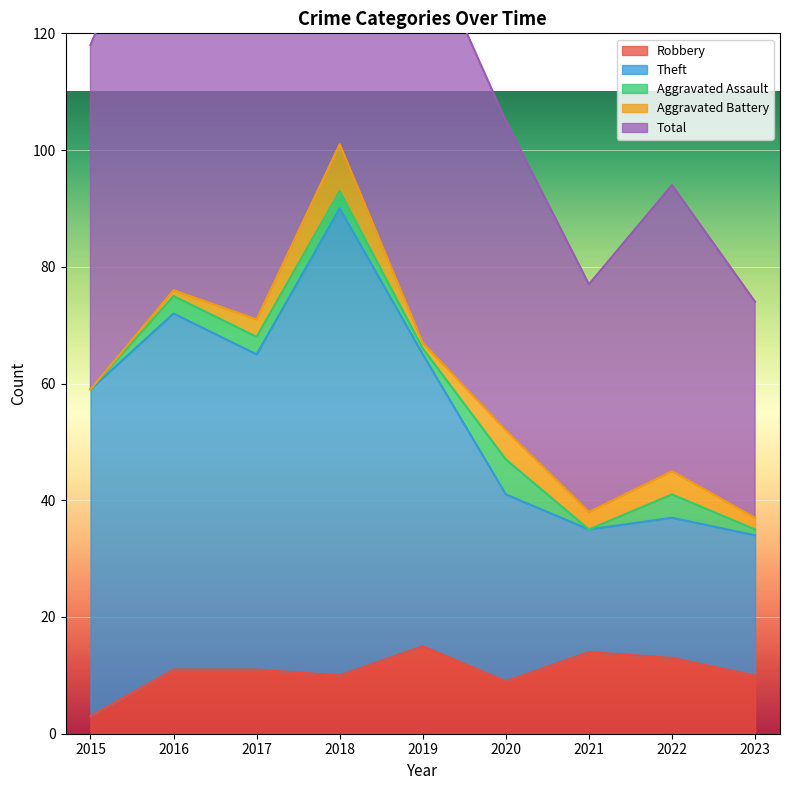

What is the highest value of the Robbery series?

15